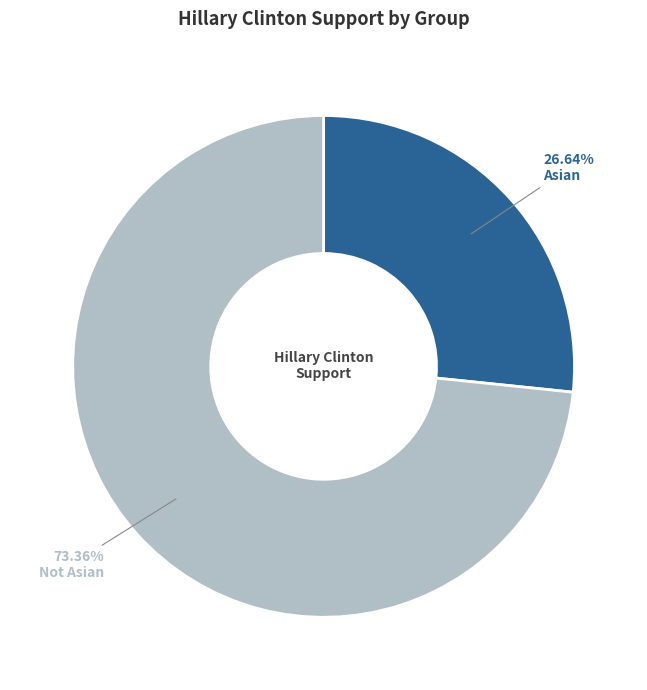

What is the ratio of the value at Not Asian to the value at Asian?

2.8